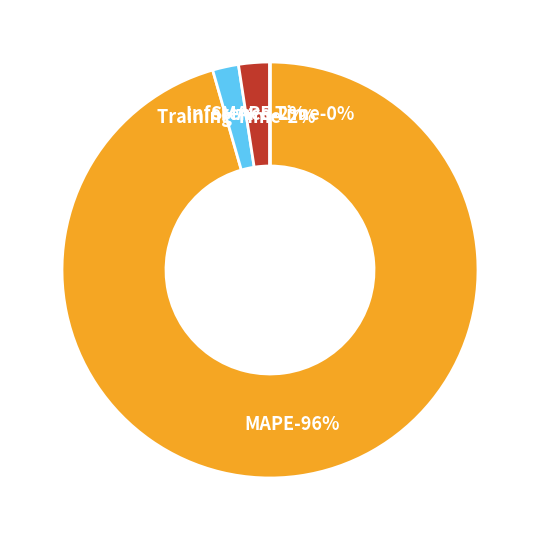

Rank the categories by value from highest to lowest.

MAPE, SMAPE, Training Time, Inference Time